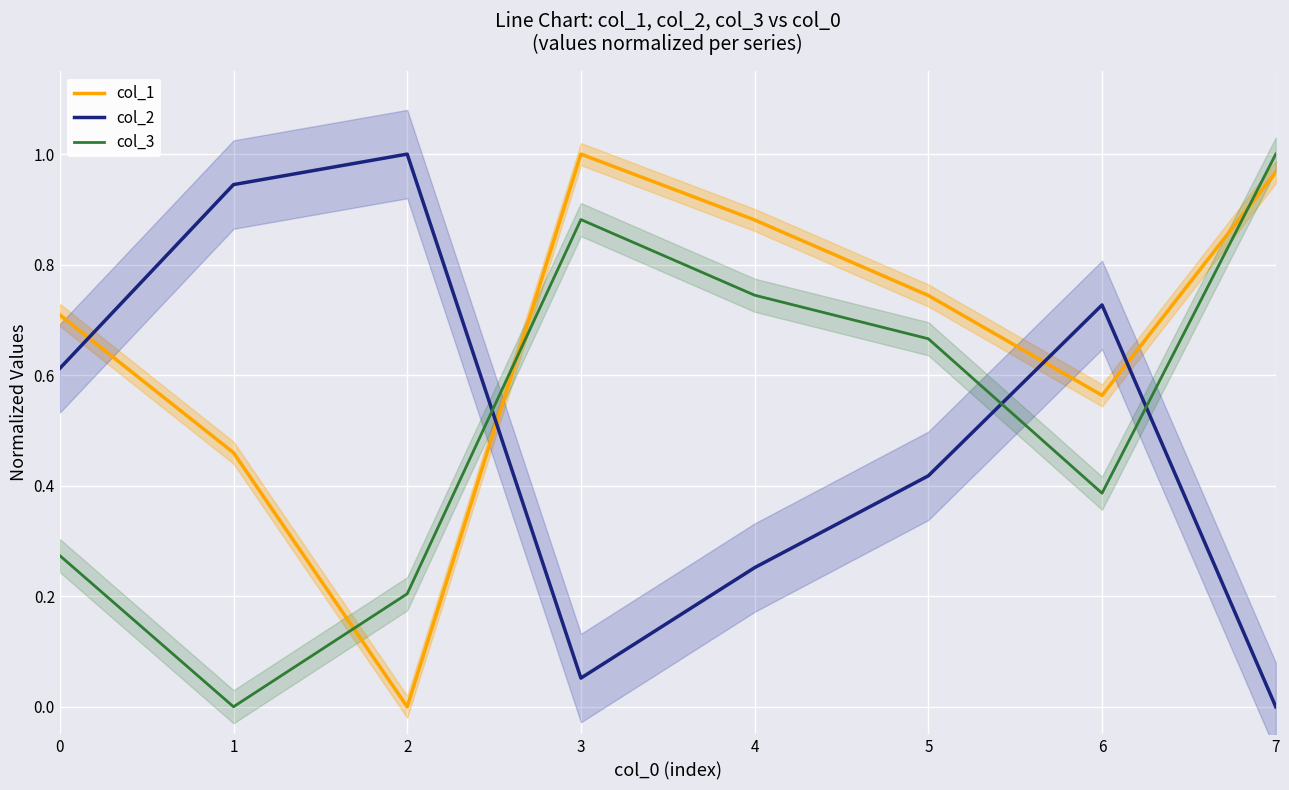

What is the maximum value shown in the chart?

1.0